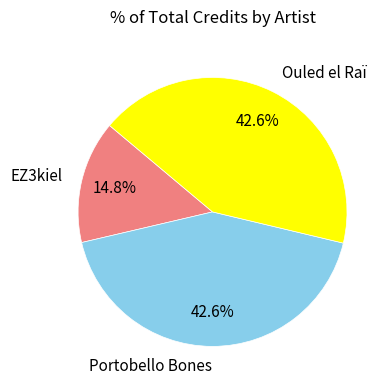

How many segments does this pie chart have?

3